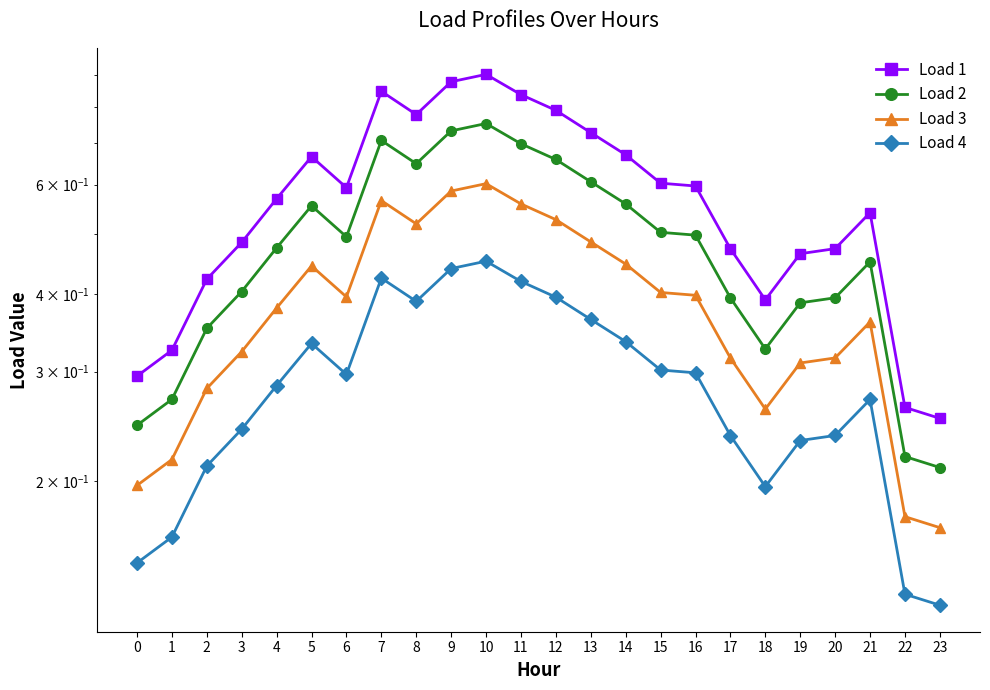

Which series changed the most between 13 and 18?

Load 1